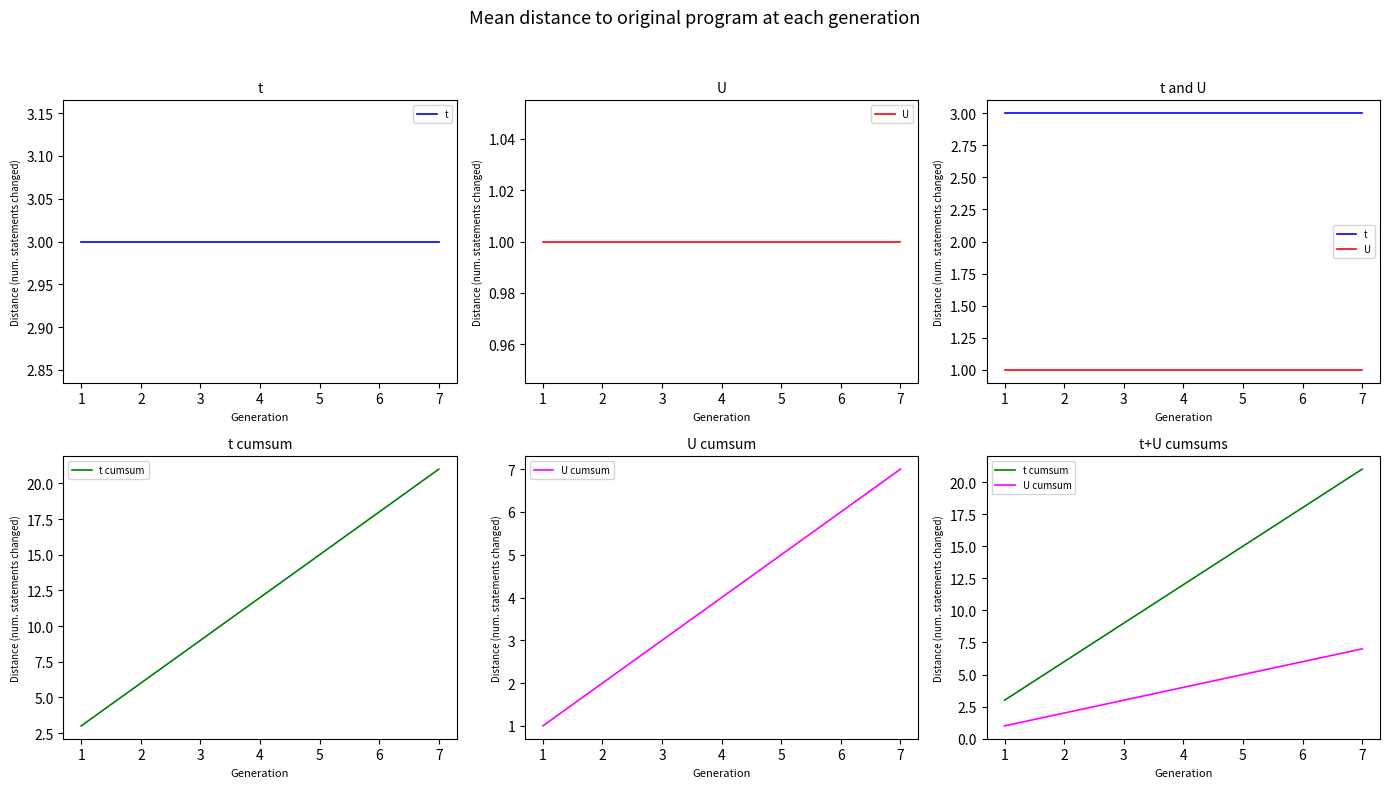

Reading left to right, list all the values displayed in this chart.

t: 3	3	3	3	3	3	3
U: 1	1	1	1	1	1	1
t cumsum: 3	6	9	12	15	18	21
U cumsum: 1	2	3	4	5	6	7